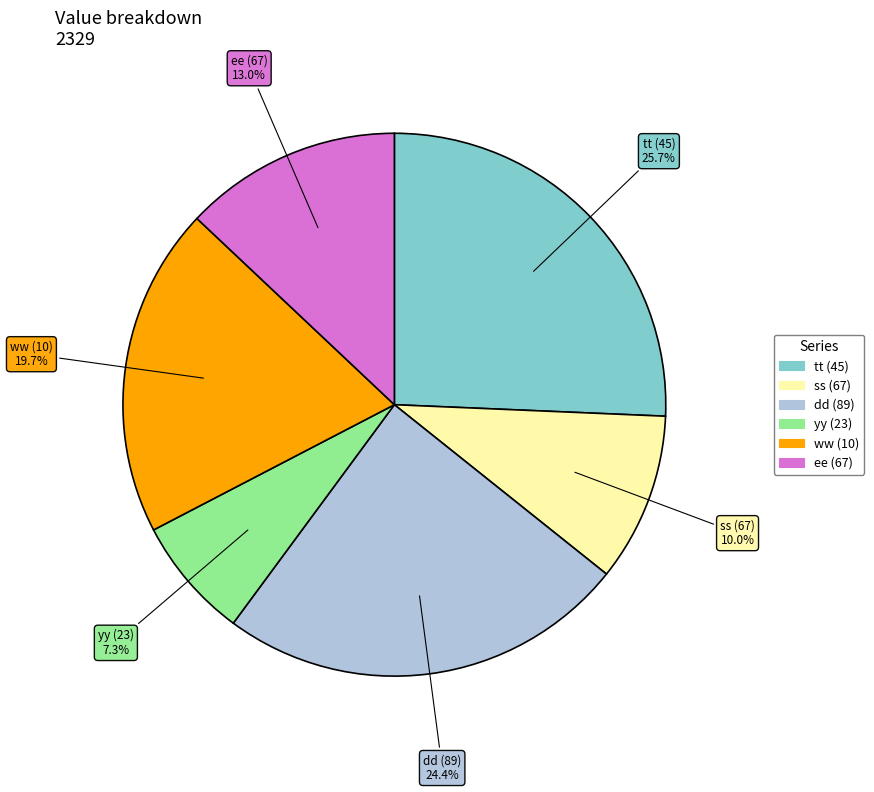

How much of the chart is everything except tt (45)?

74.3%